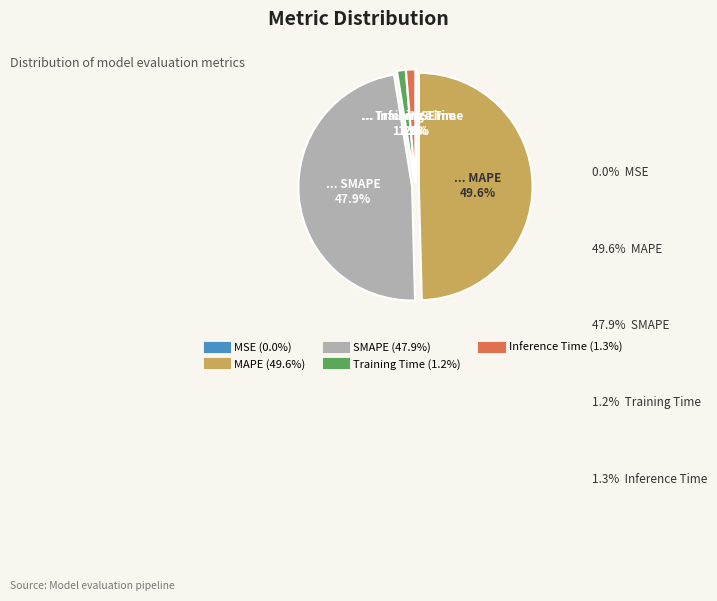

True or false: SMAPE accounts for 48% of the total.

True